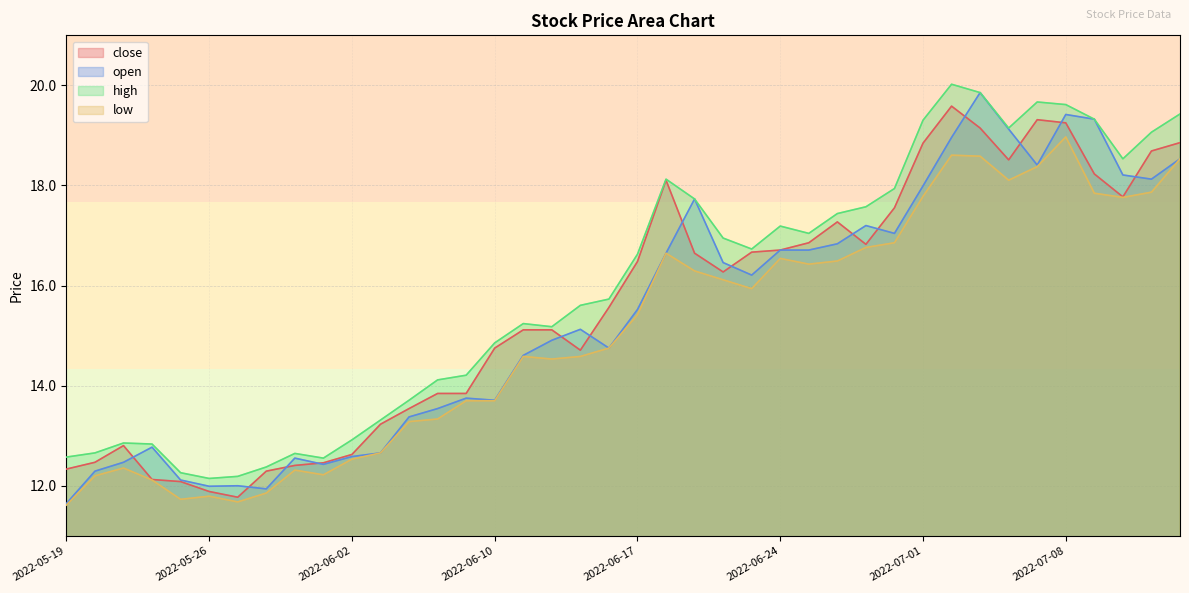

The low series shows 15.4 at 2022-06-17. True or false?

True